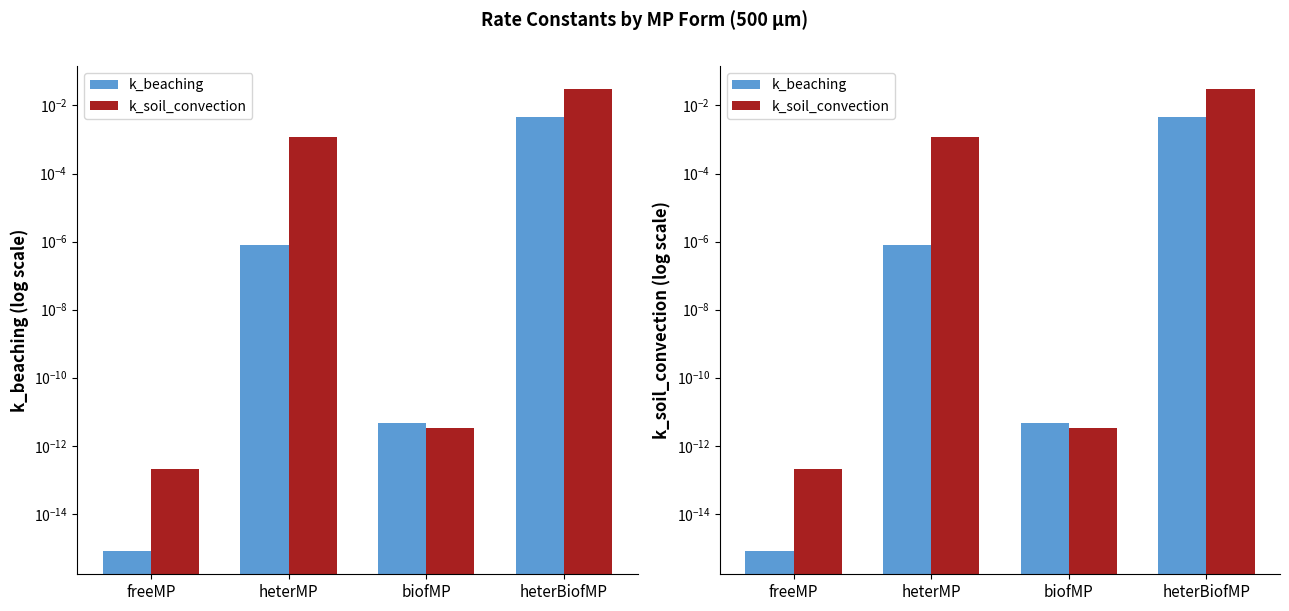

List the series in order of their overall mean, lowest first.

k_beaching, k_soil_convection